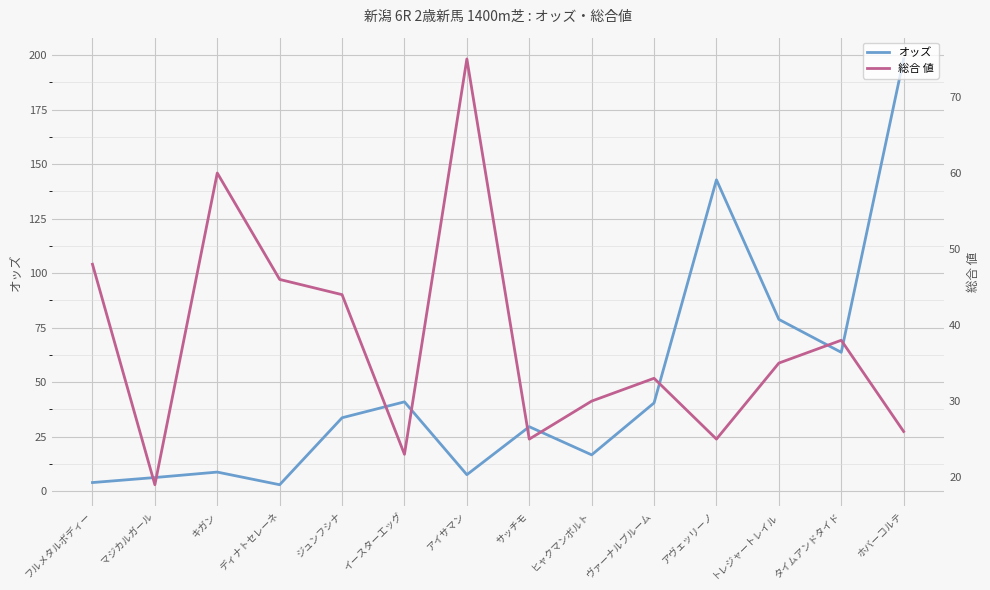

The 総合 値 series shows 9.4 at ジュンフシナ. True or false?

False